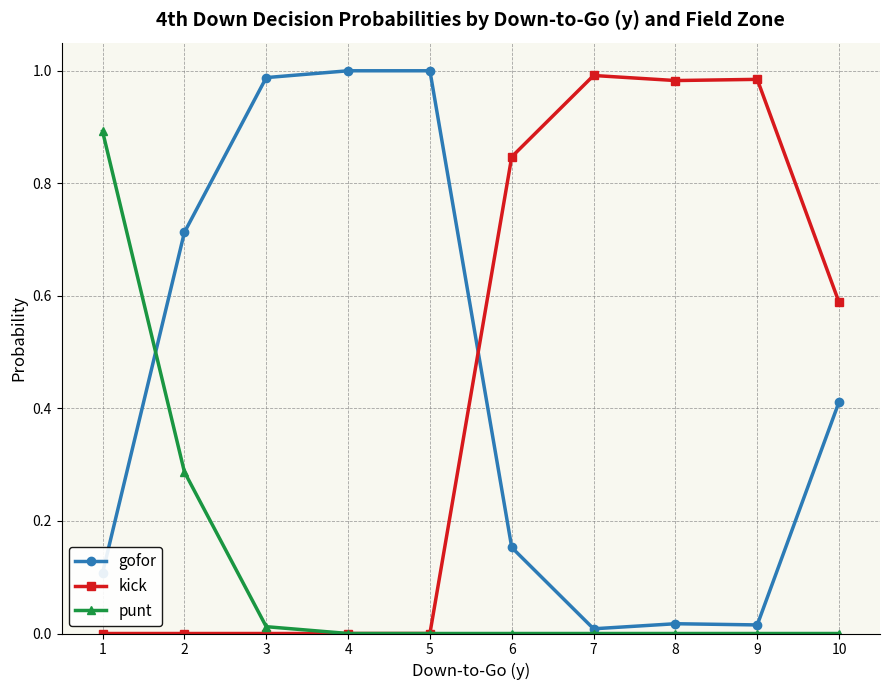

True or false: kick and gofor cross at least once.

True